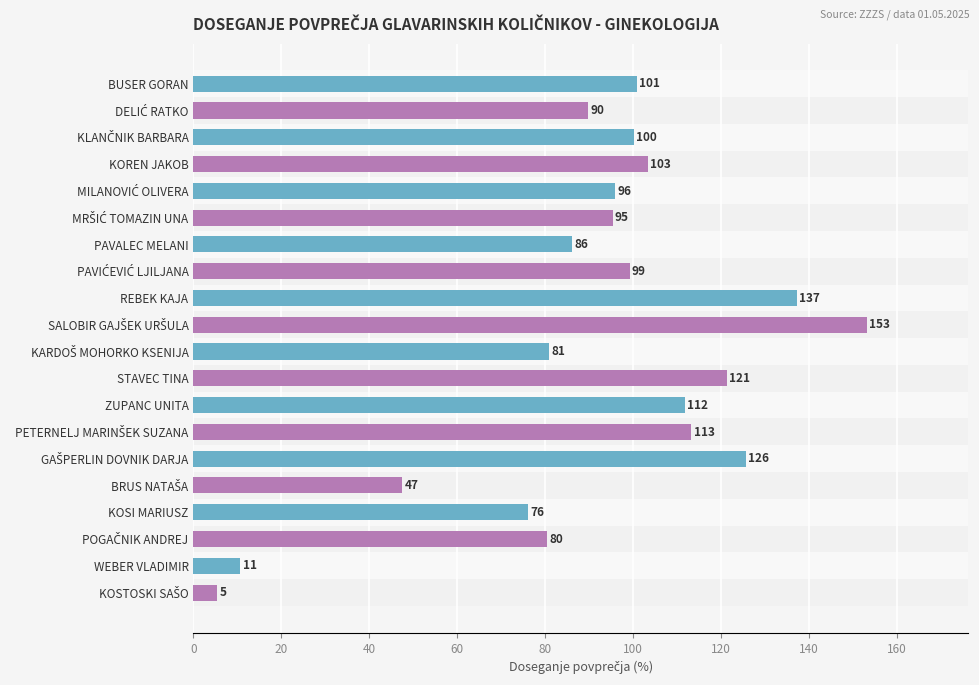

What is the label of the 4th bar from the bottom?

KOSI MARIUSZ